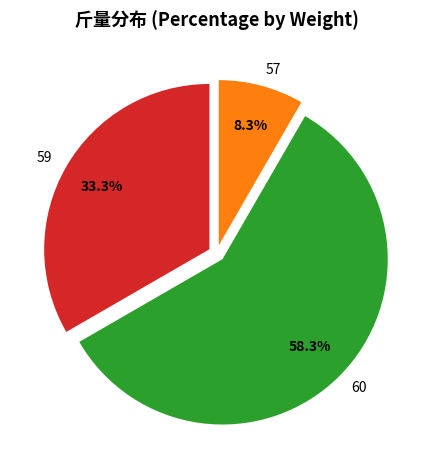

What is the ratio of the value at 60 to the value at 57?

7.0